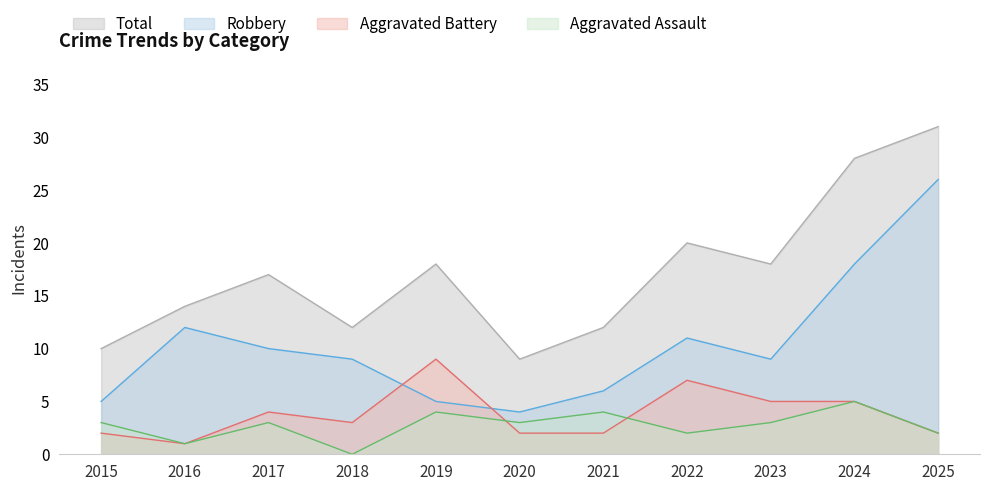

At which label is Aggravated Assault closest to 2?

2022